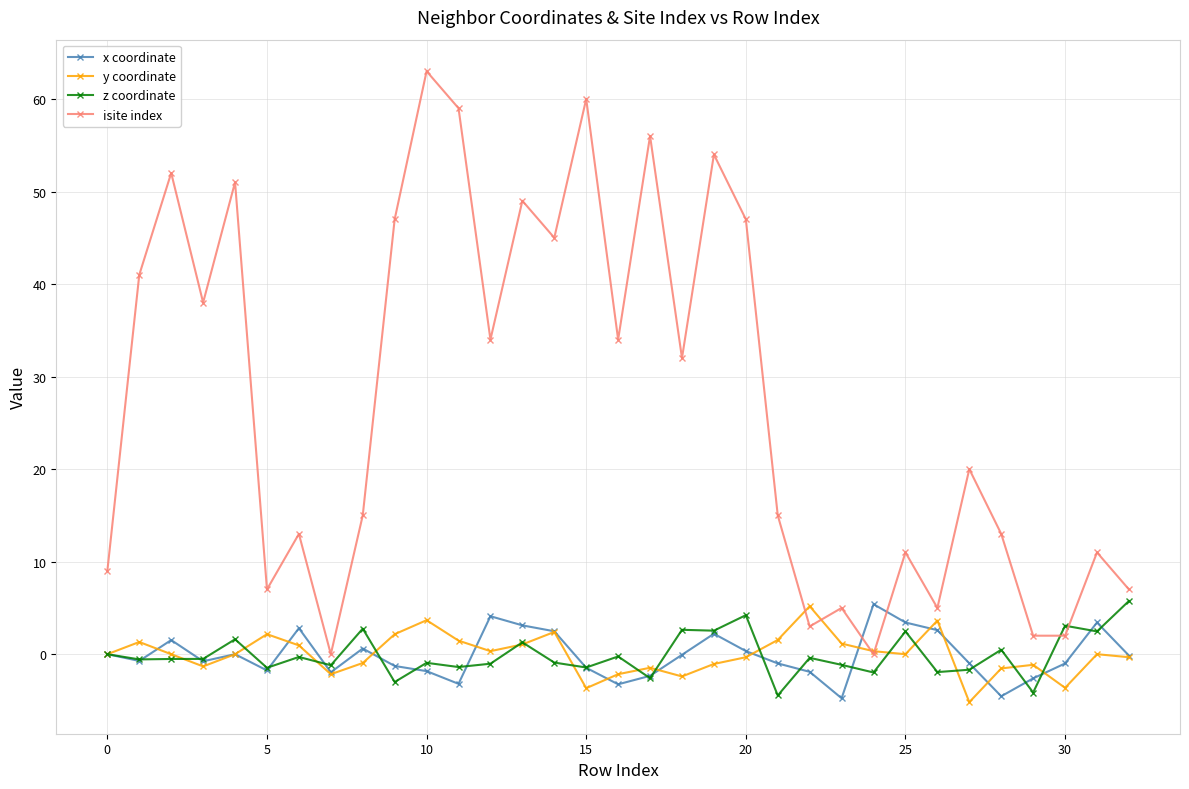

Which series has the largest range (max minus min)?

isite index